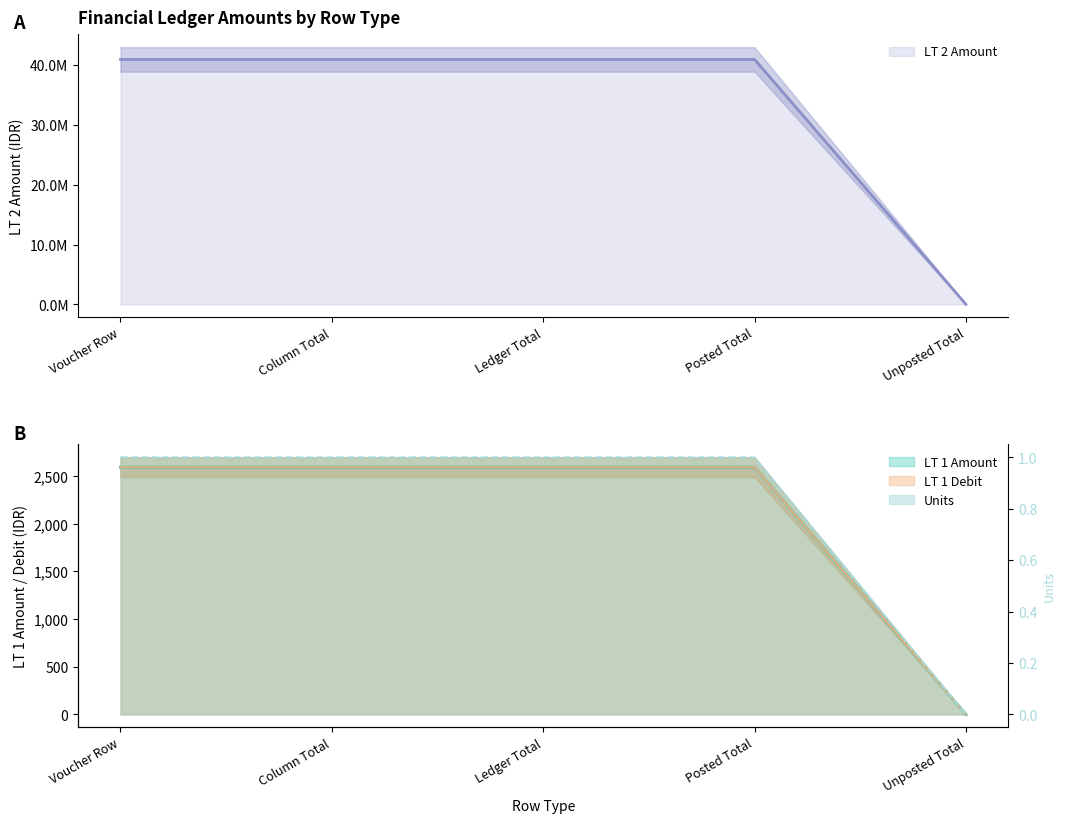

What is the spread (max minus min) of values at Ledger Total?

40929999.0